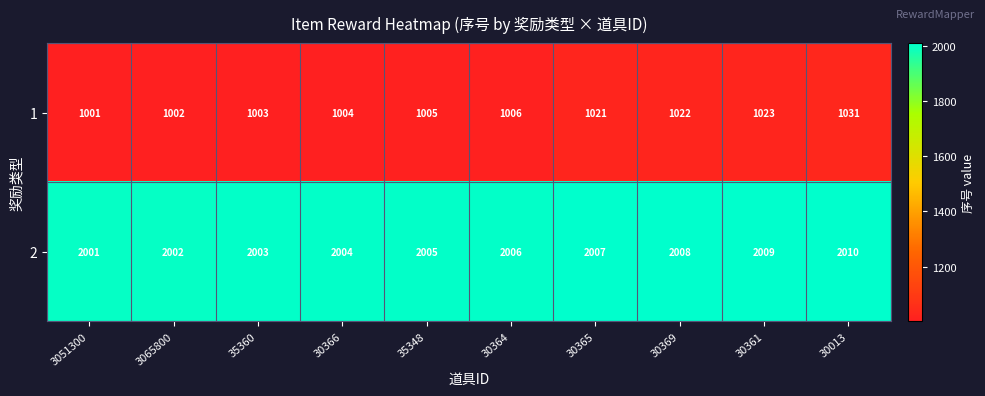

Reading left to right, list all the values displayed in this chart.

1: 1001	1002	1003	1004	1005	1006	1021	1022	1023	1031
2: 2001	2002	2003	2004	2005	2006	2007	2008	2009	2010